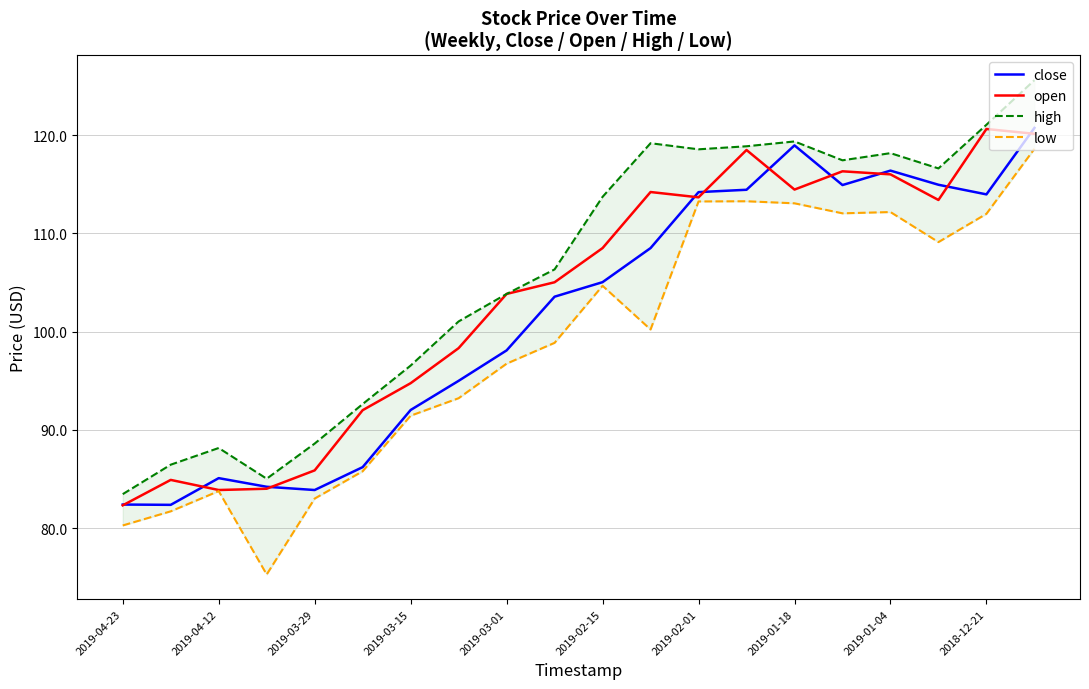

At 2018-12-21, list the series in order from largest to smallest.

high, open, close, low